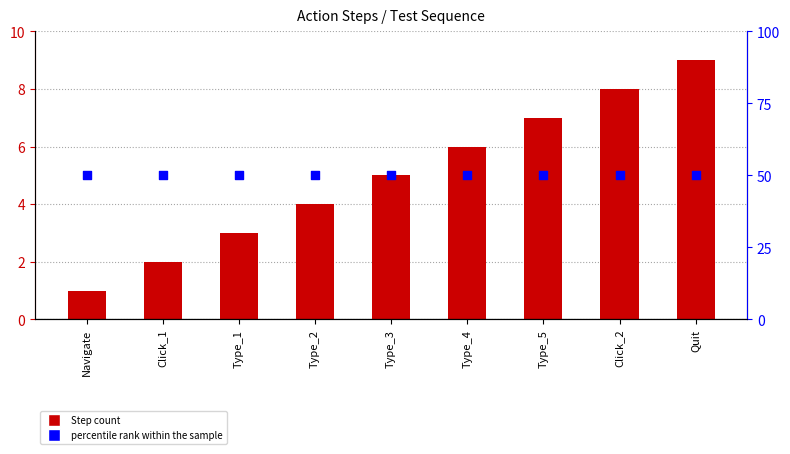

What are all the series names shown in the legend?

Step count, percentile rank within the sample